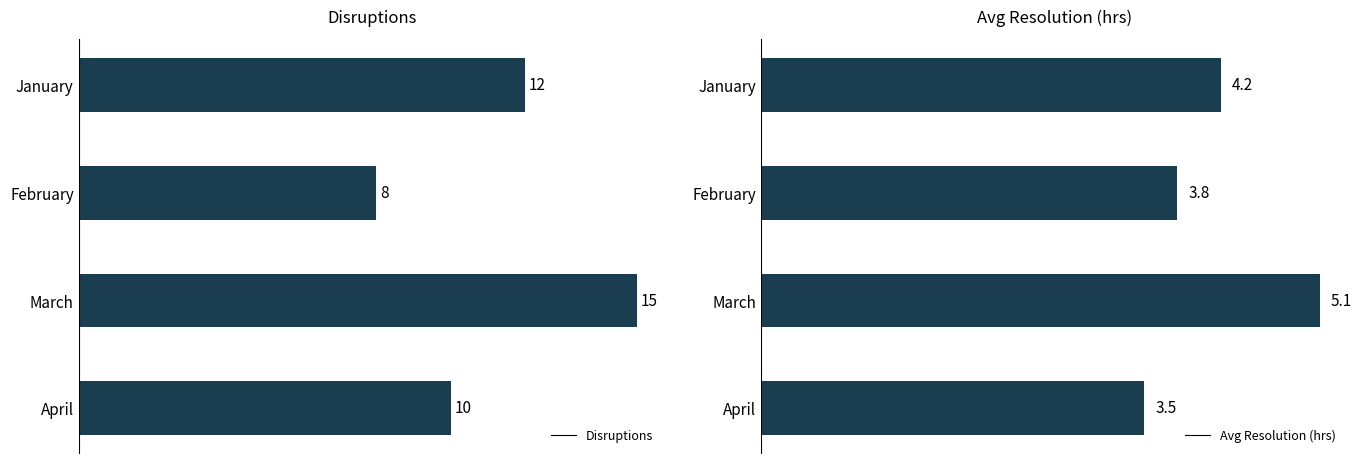

What is the difference between the maximum and minimum values in the Disruptions series?

7.0